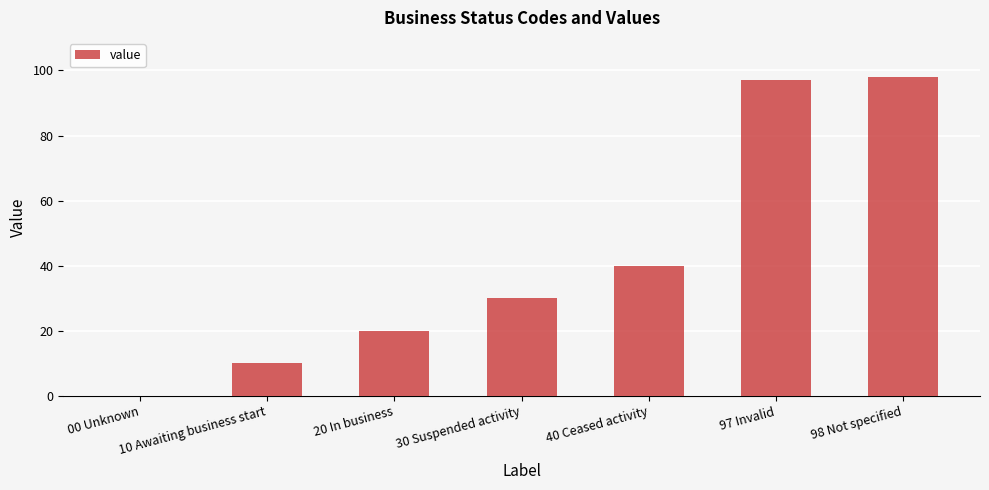

What is the maximum value shown in the chart?

98